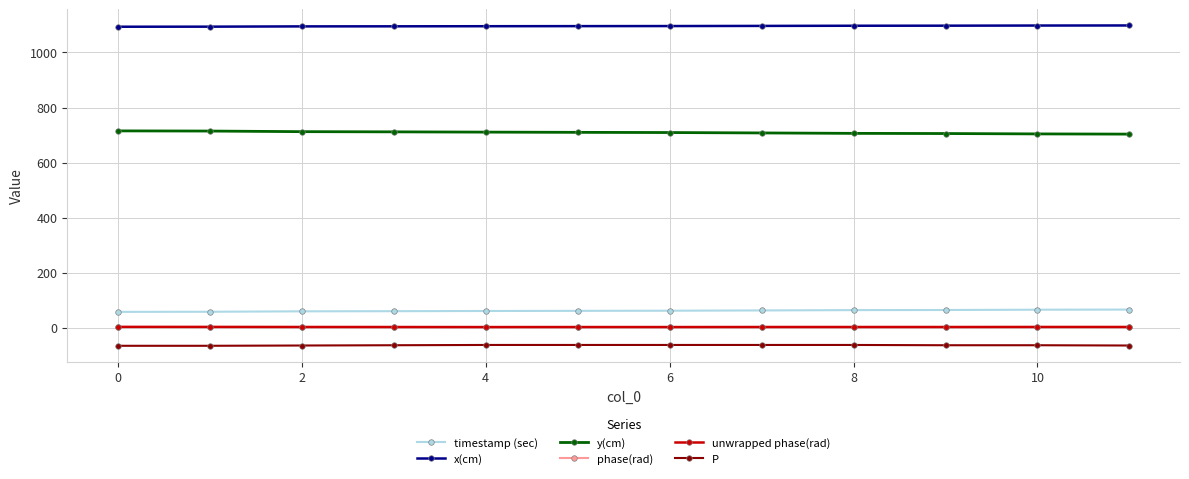

Rank the series by their maximum value, from lowest to highest.

P, phase(rad), unwrapped phase(rad), timestamp (sec), y(cm), x(cm)